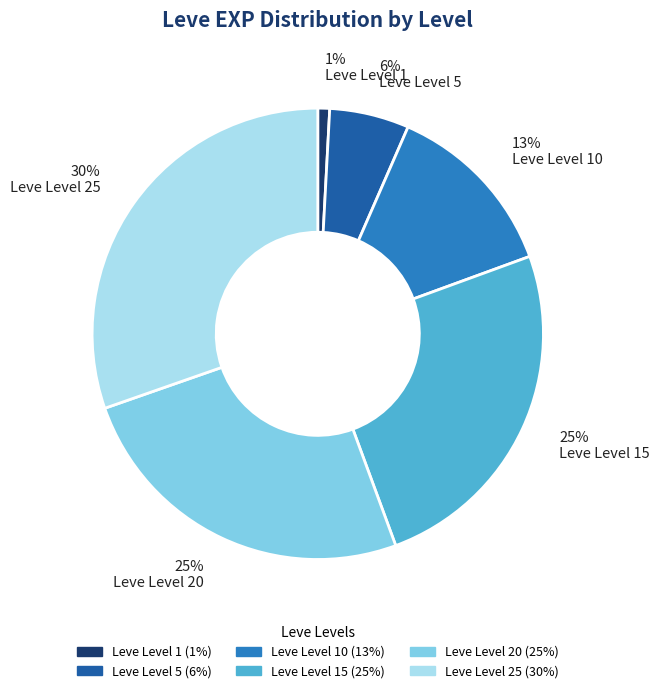

Does any single category account for the majority?

No